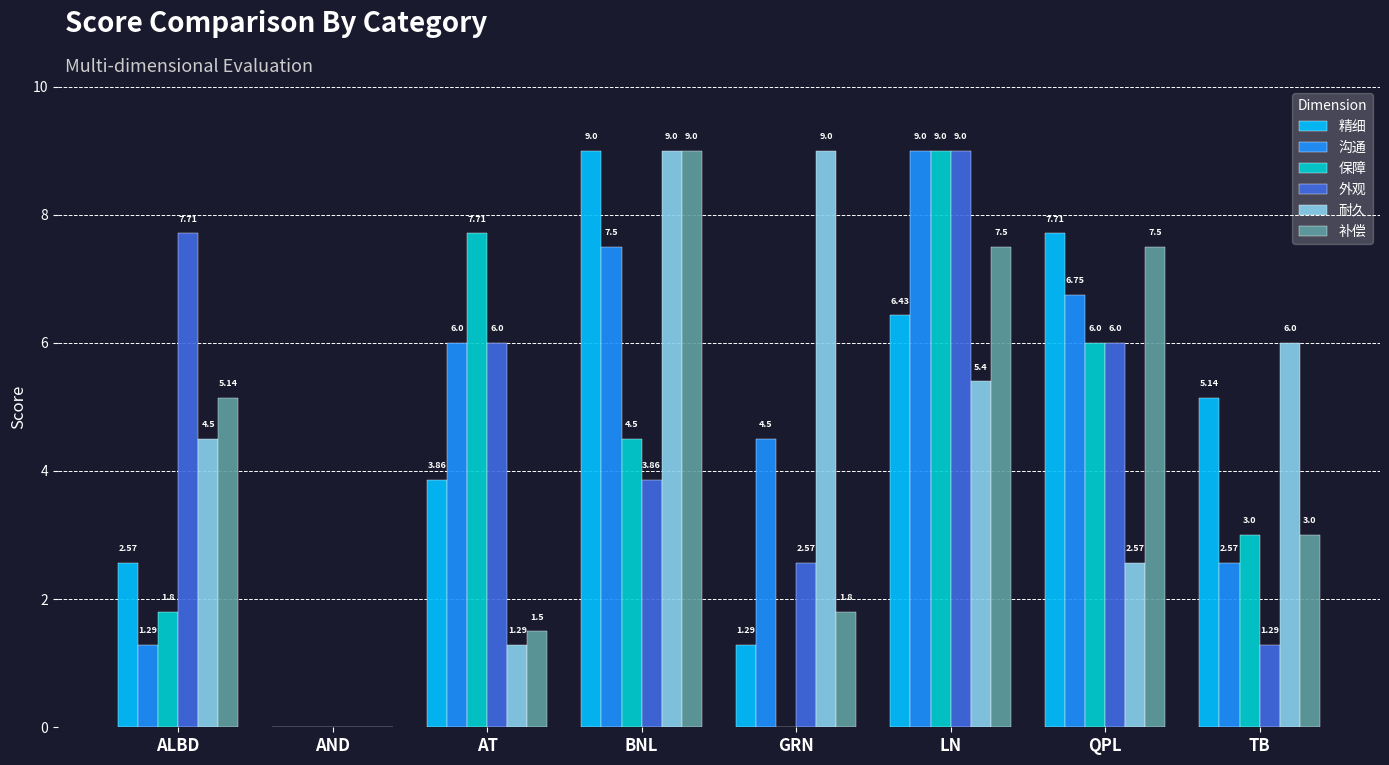

Between AND and TB, which series saw the biggest shift?

耐久